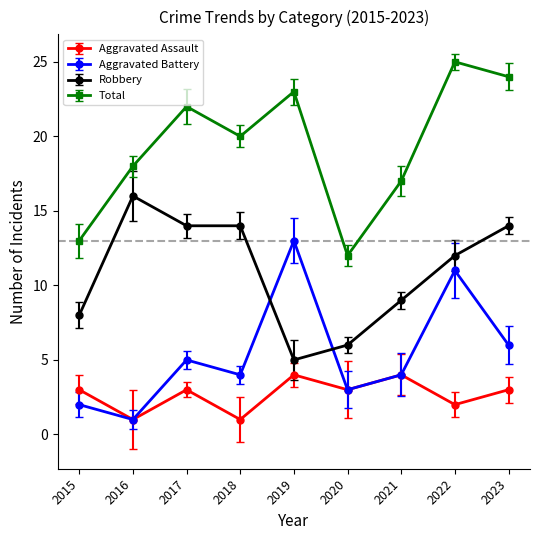

True or false: Total and Aggravated Battery cross at least once.

False